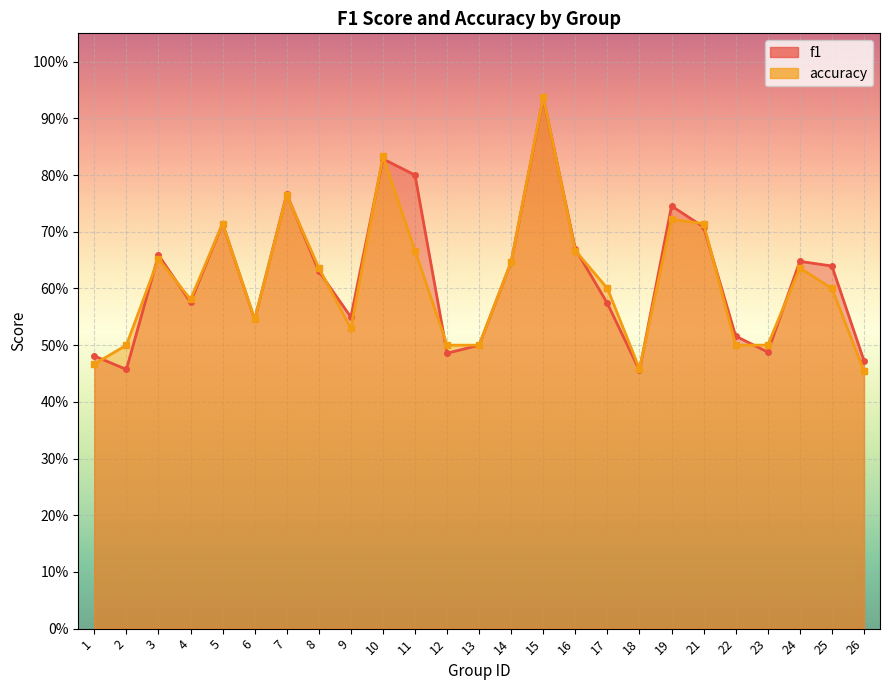

Reading right to left, transcribe all the data shown in this chart.

f1: 26=0.5	25=0.6	24=0.6	23=0.5	22=0.5	21=0.7	19=0.7	18=0.5	17=0.6	16=0.7	15=0.9	14=0.6	13=0.5	12=0.5	11=0.8	10=0.8	9=0.5	8=0.6	7=0.8	6=0.5	5=0.7	4=0.6	3=0.7	2=0.5	1=0.5
accuracy: 26=0.5	25=0.6	24=0.6	23=0.5	22=0.5	21=0.7	19=0.7	18=0.5	17=0.6	16=0.7	15=0.9	14=0.6	13=0.5	12=0.5	11=0.7	10=0.8	9=0.5	8=0.6	7=0.8	6=0.5	5=0.7	4=0.6	3=0.7	2=0.5	1=0.5